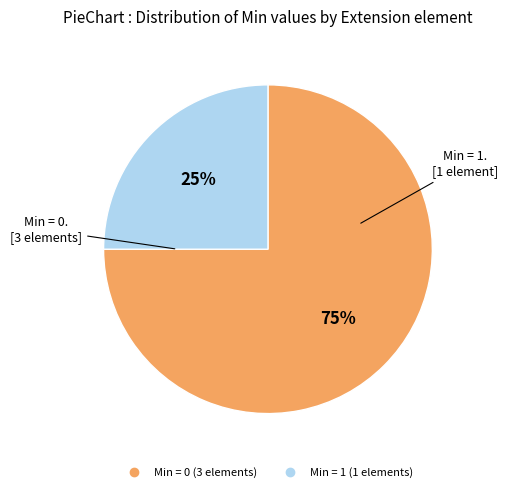

To the nearest percent, what is the average slice percentage?

50%